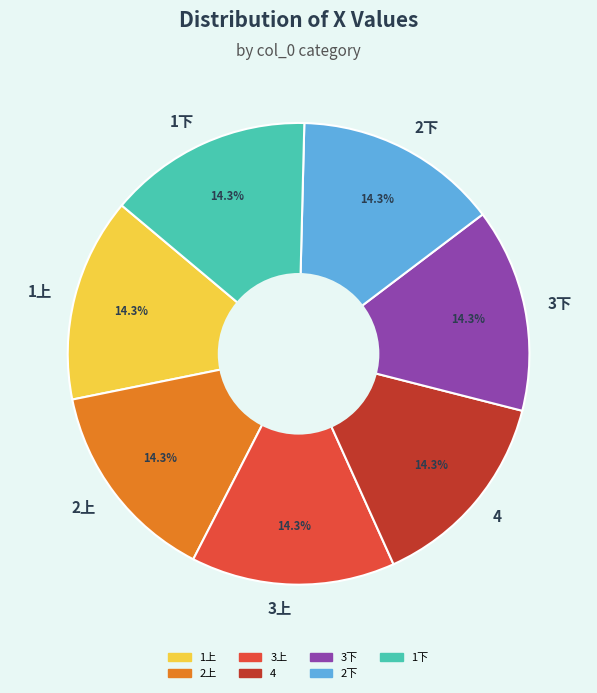

To the nearest percent, what is the combined percentage of 3下 and 3上?

29%